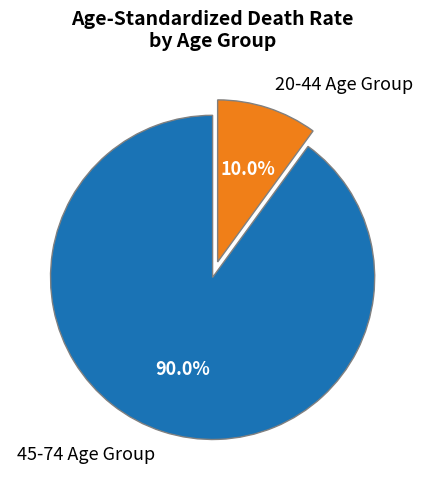

Count the number of slices in the pie.

2